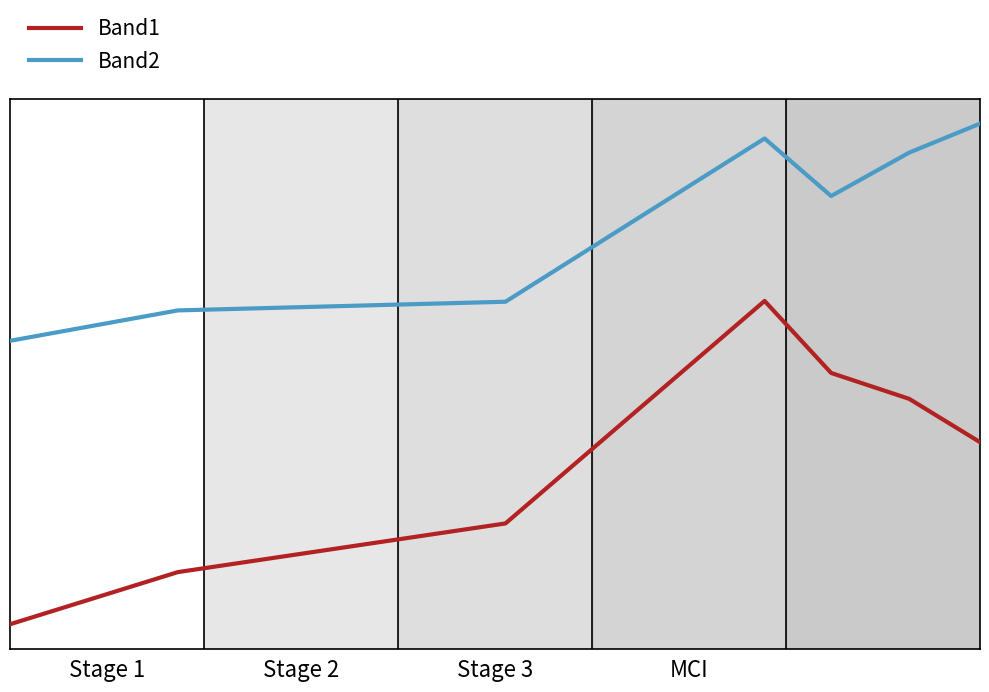

True or false: Band2 and Band1 cross at least once.

False